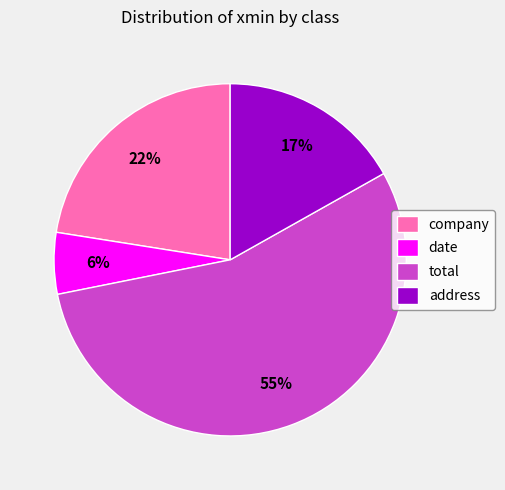

To the nearest percent, what is the difference between the largest and smallest slice percentages?

49%